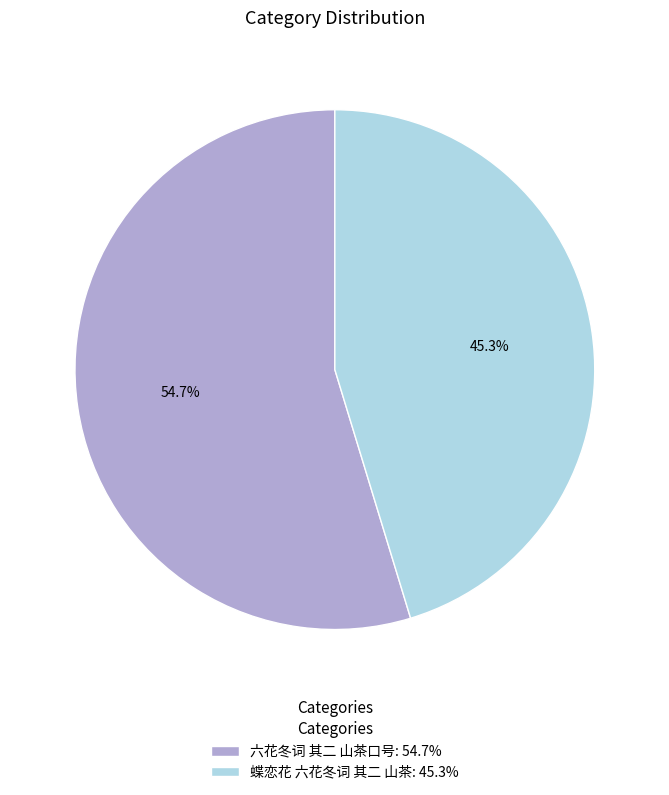

What percentage is NOT represented by 六花冬词 其二 山茶口号?

45.3%